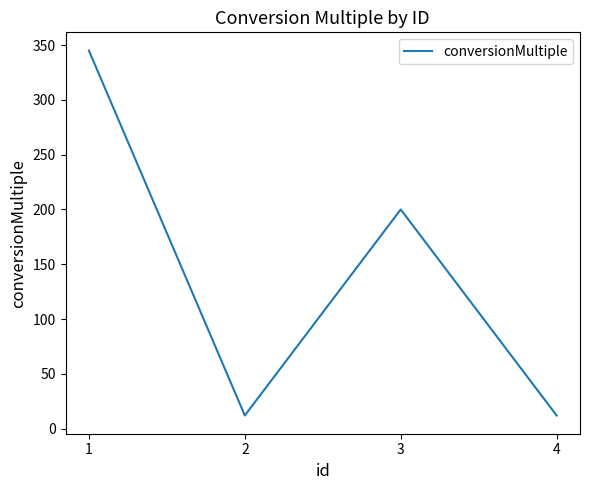

How many lines are shown in the chart?

1